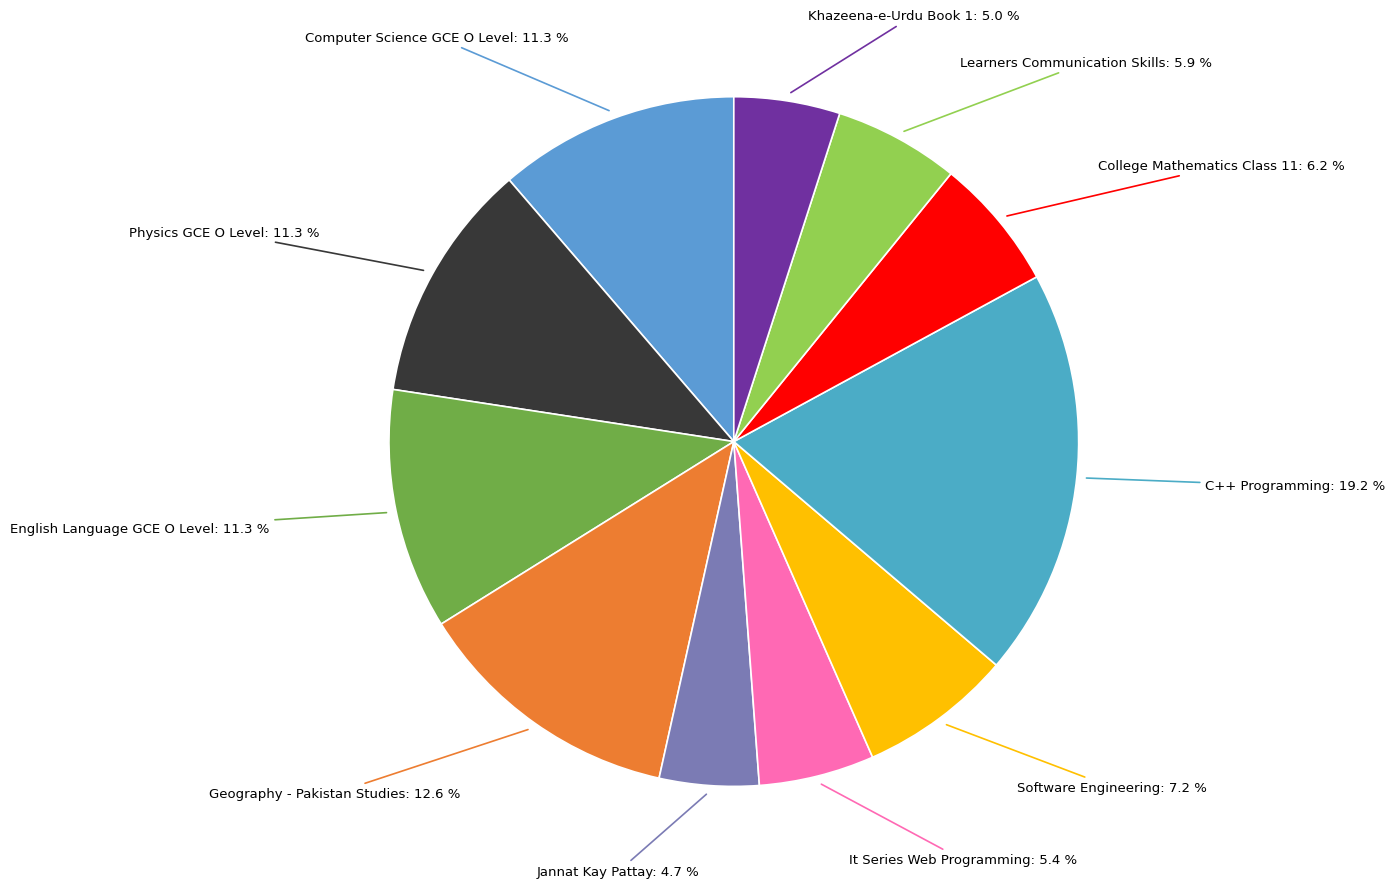

How many slices are in this pie chart?

11